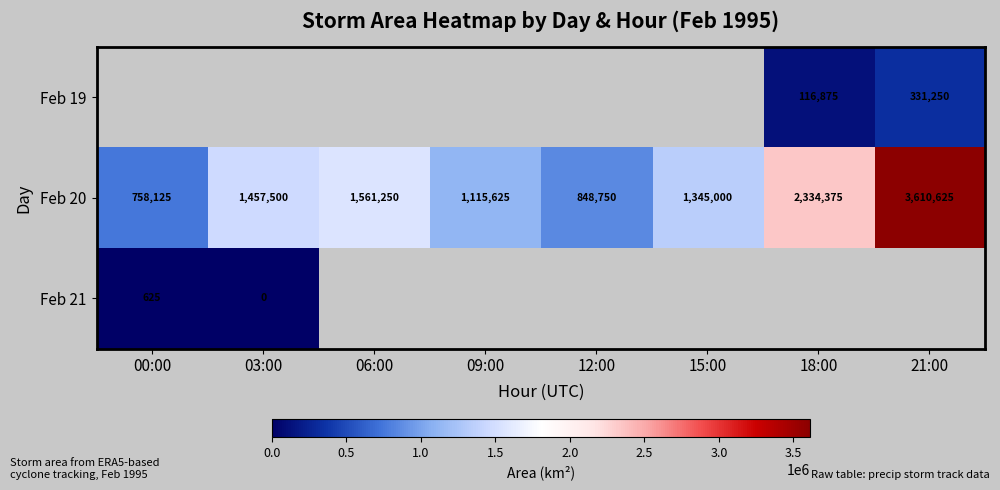

Between 15:00 and 18:00, which is larger?

18:00